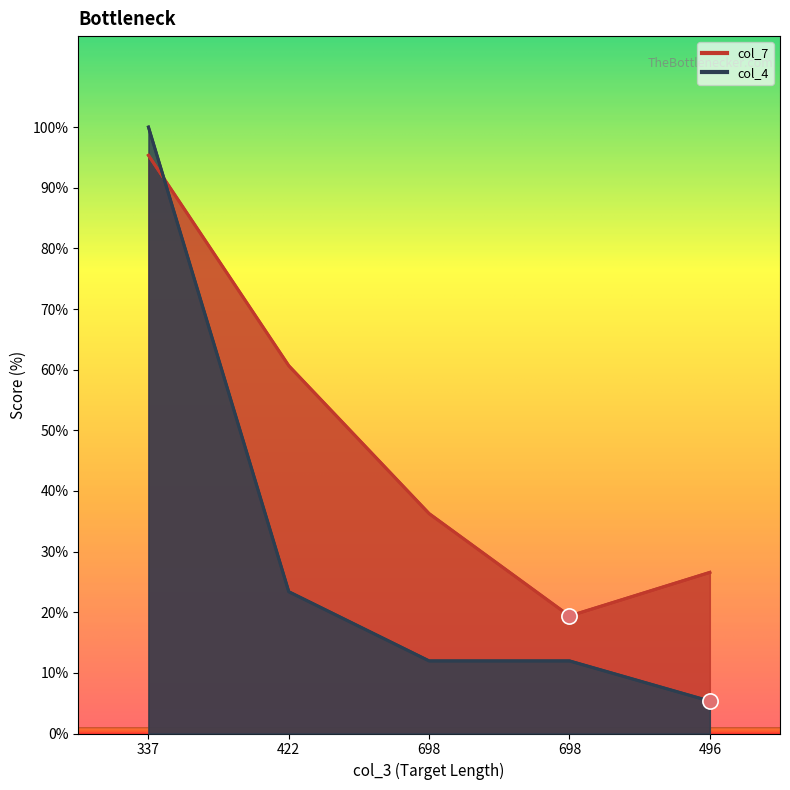

At how many categories does at least one series exceed 52?

2